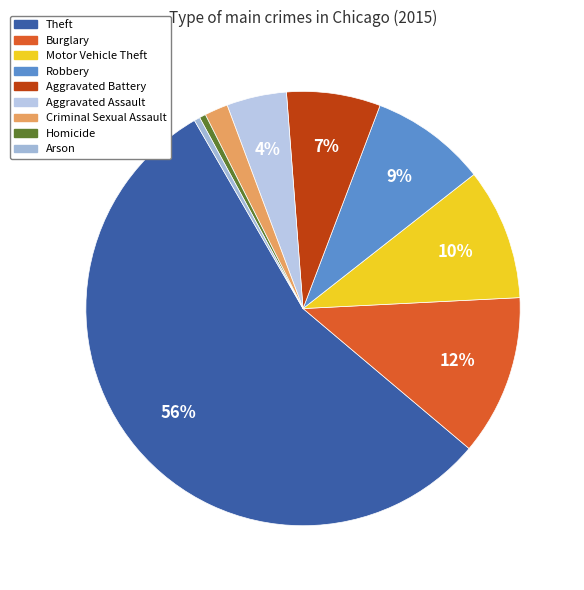

The Robbery slice represents 9% of the pie. True or false?

True